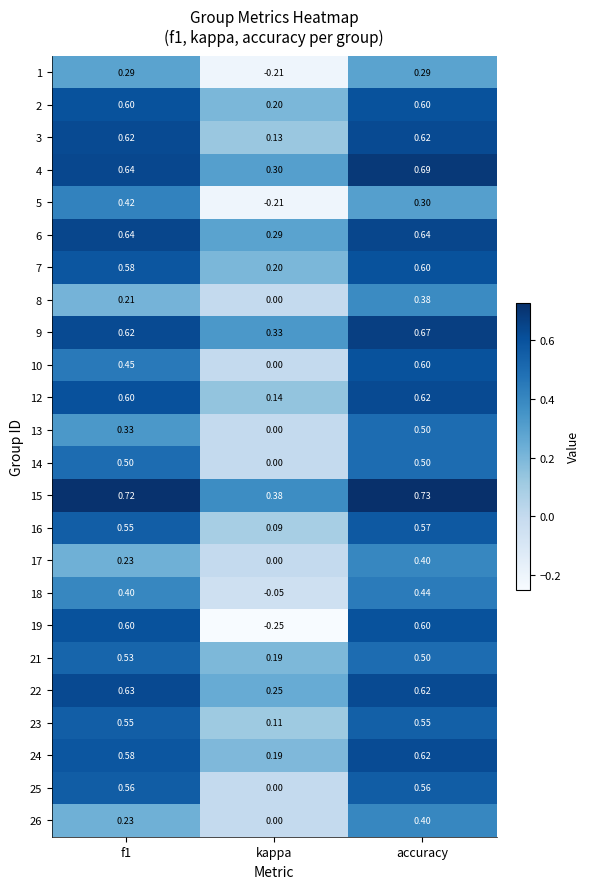

Which category has the lowest value in the 1 series?

kappa